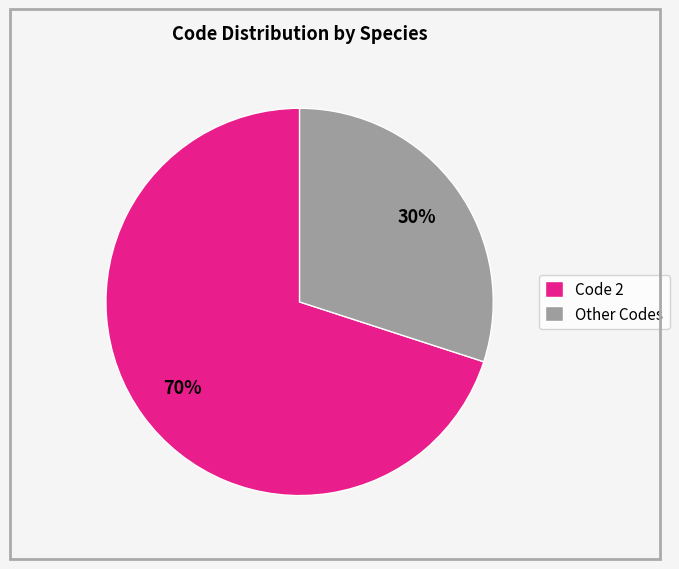

Is there a majority slice in this chart?

Yes